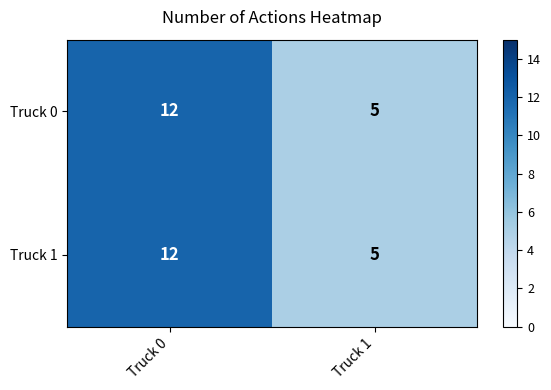

Reading left to right, transcribe all the data shown in this chart.

Truck 0: Truck 0=12	Truck 1=5
Truck 1: Truck 0=12	Truck 1=5